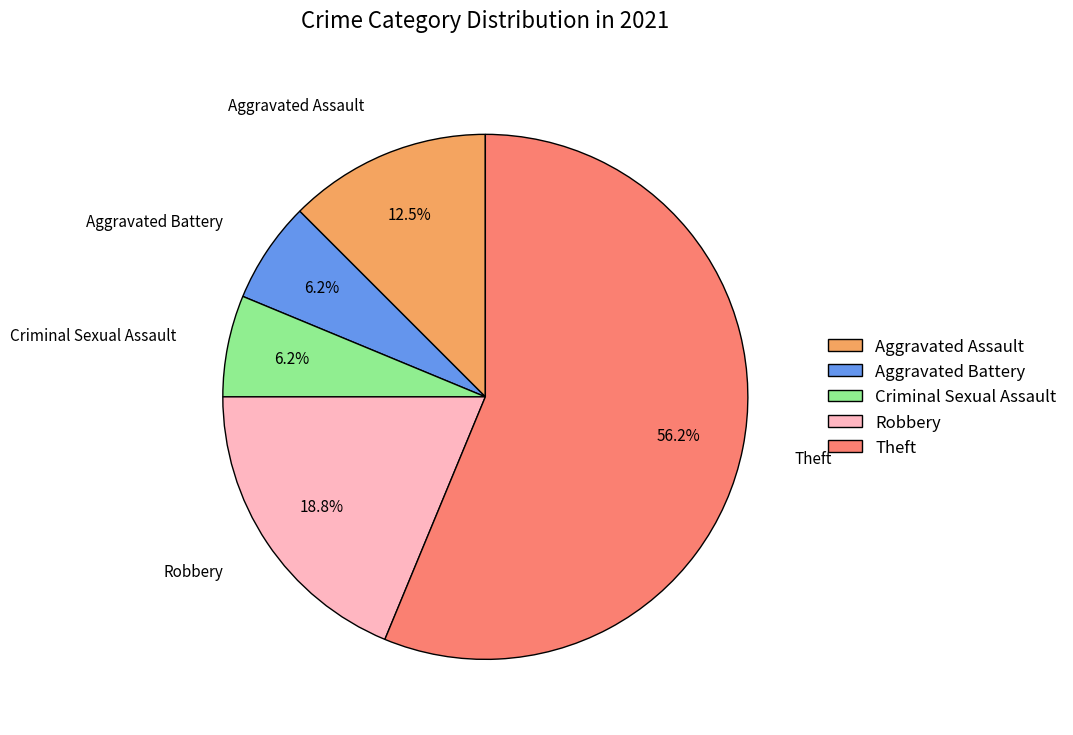

To the nearest percent, what is the combined percentage of Criminal Sexual Assault and Aggravated Assault?

19%